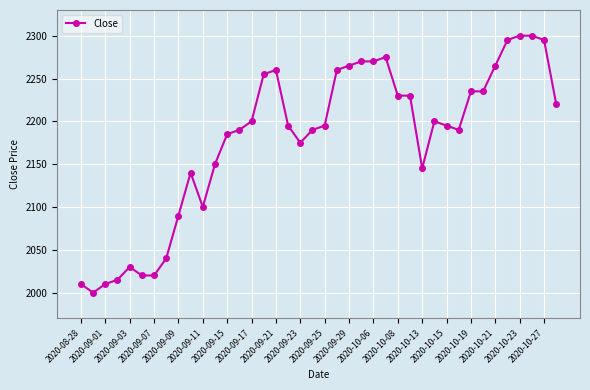

What is the value of the 27th point from the left?

2230